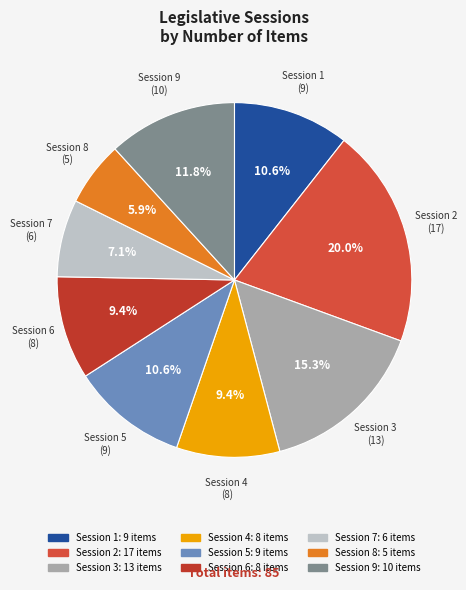

Which slice is the smallest?

Session 8